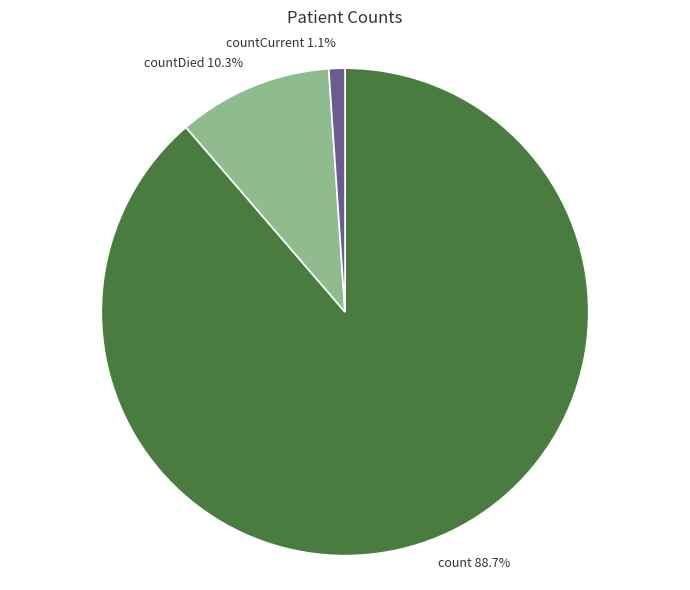

The count slice represents 89% of the pie. True or false?

True